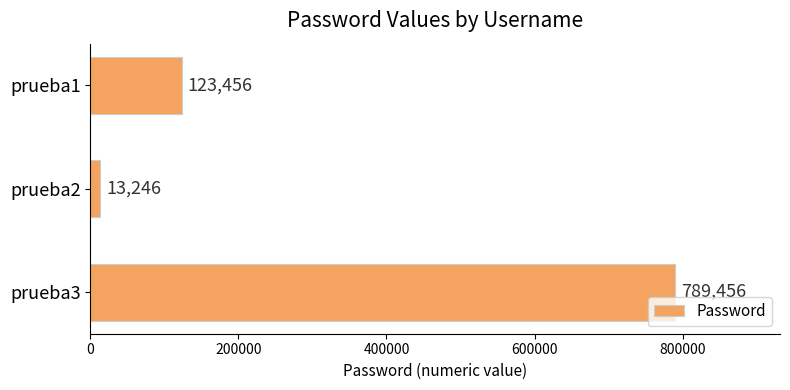

At which label is the value closest to 401351?

prueba1